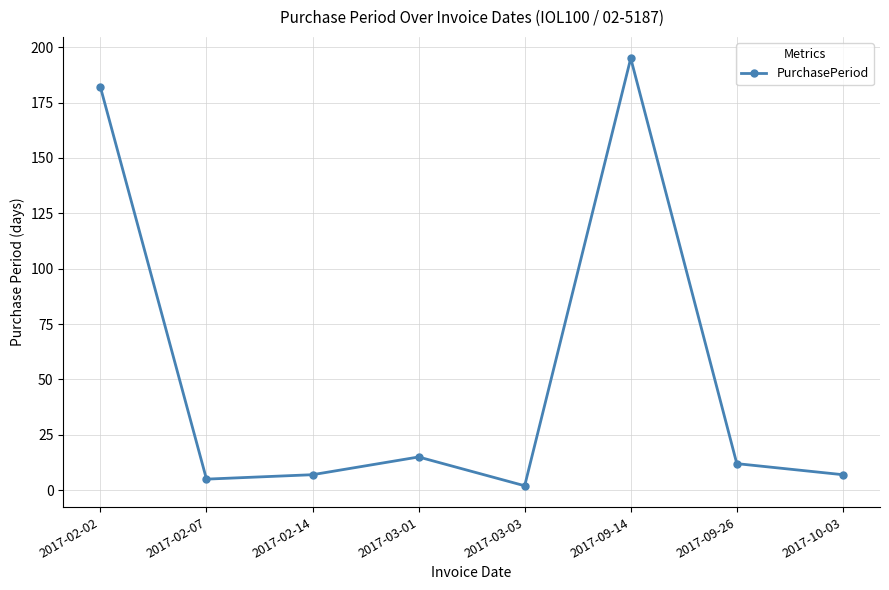

Does the chart display data point markers on the line(s)?

Yes